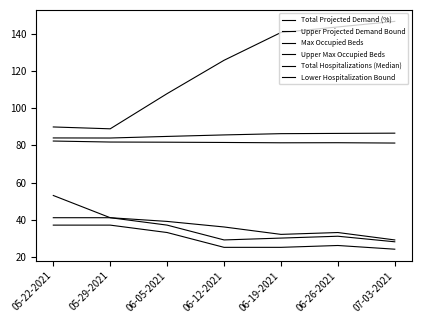

Rank the categories by Total Hospitalizations (Median) value from lowest to highest.

07-03-2021, 06-12-2021, 06-19-2021, 06-26-2021, 06-05-2021, 05-22-2021, 05-29-2021